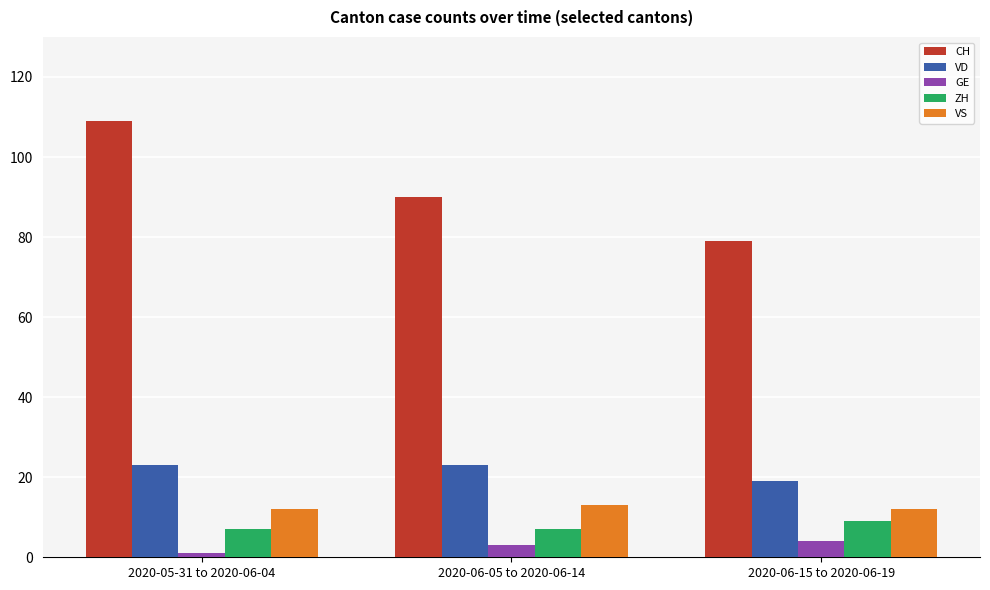

True or false: CH has a value of 42 at 2020-06-15 to 2020-06-19.

False